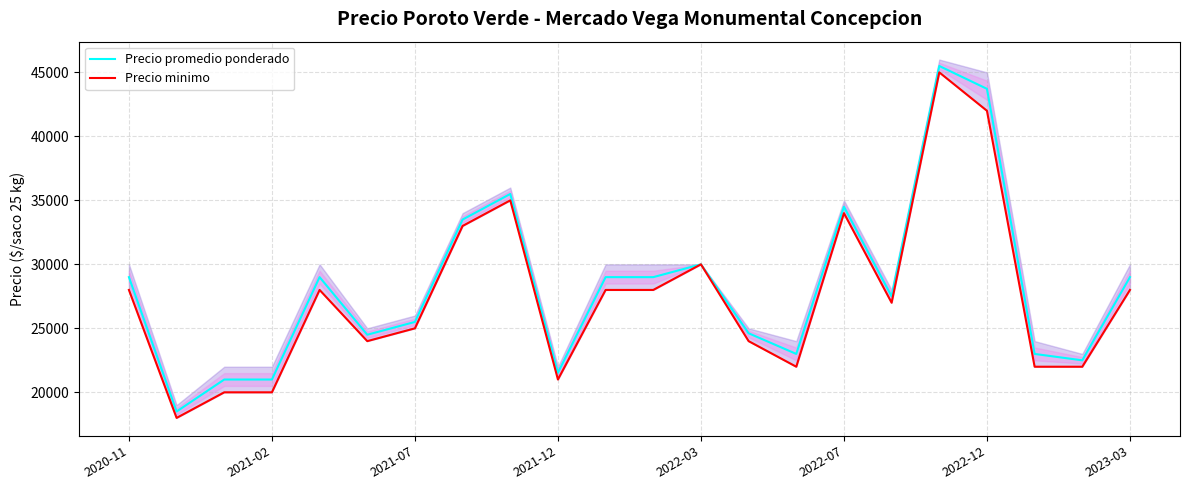

What is the minimum value for Precio promedio ponderado?

18500